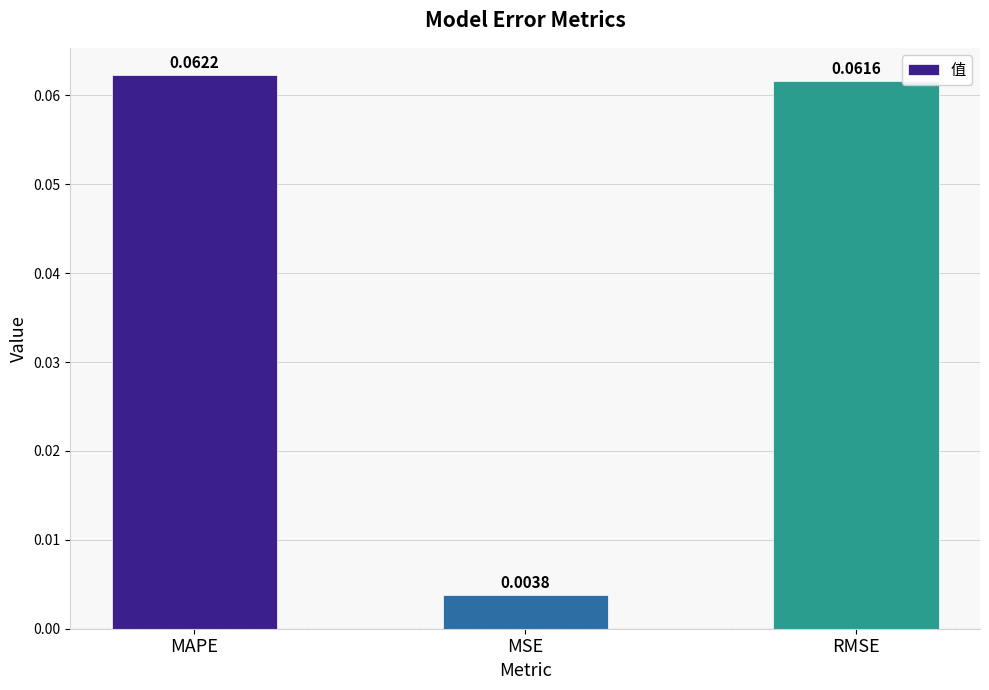

Where is the data nearest to the value 0?

MSE